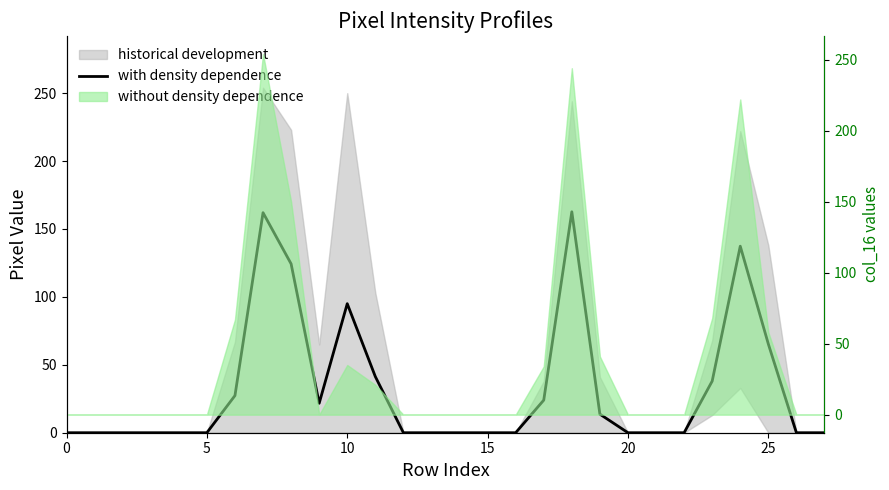

Count the number of categories in the chart.

28